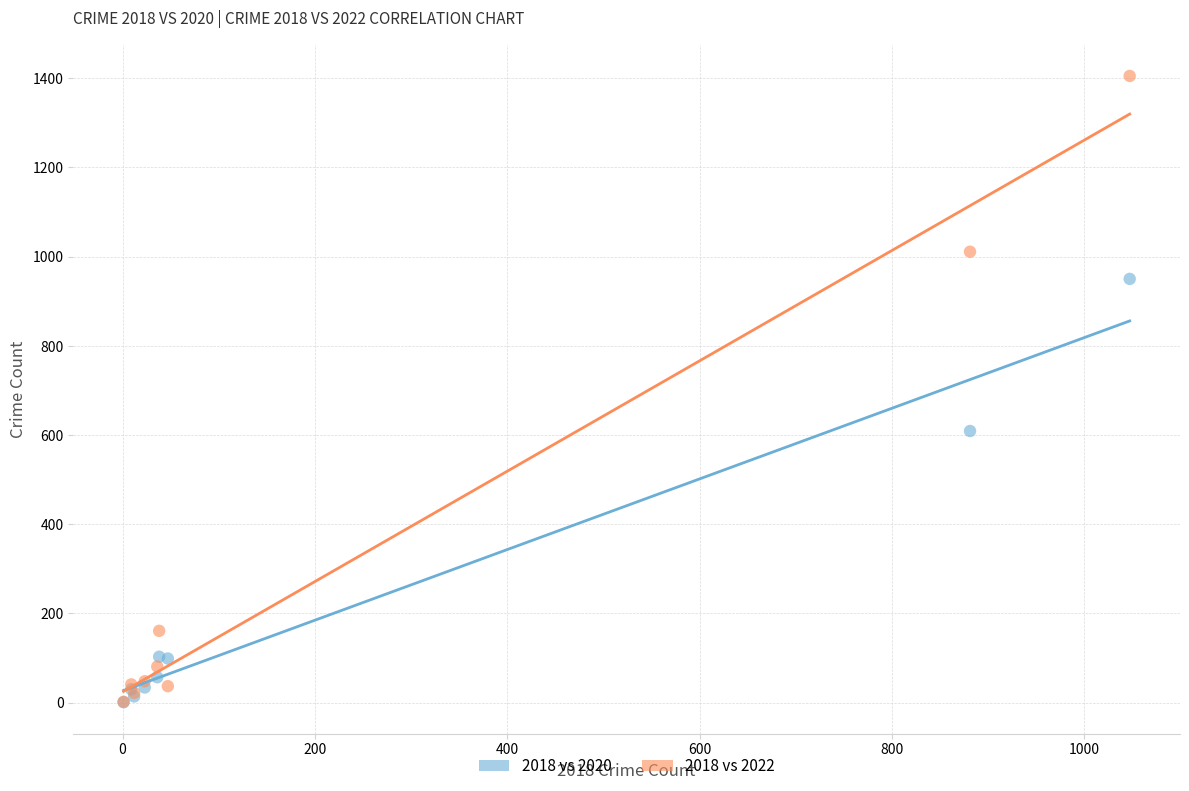

In the 2018 vs 2020 series, what Y value is closest to 475?

609